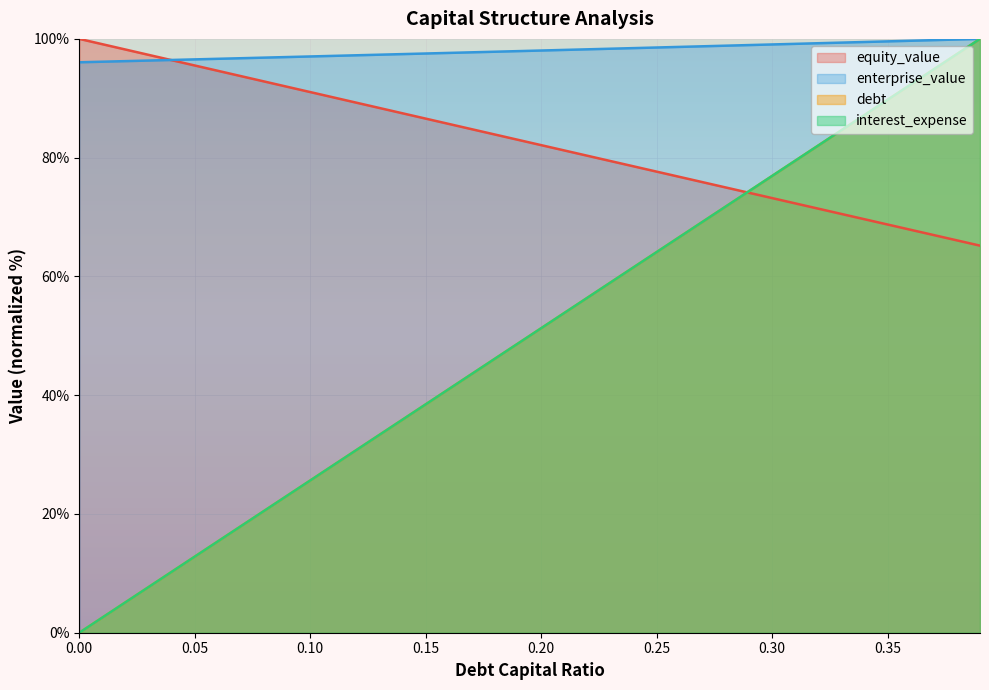

Is the value of enterprise_value at 0.24 greater than the value of debt at 0.1?

Yes